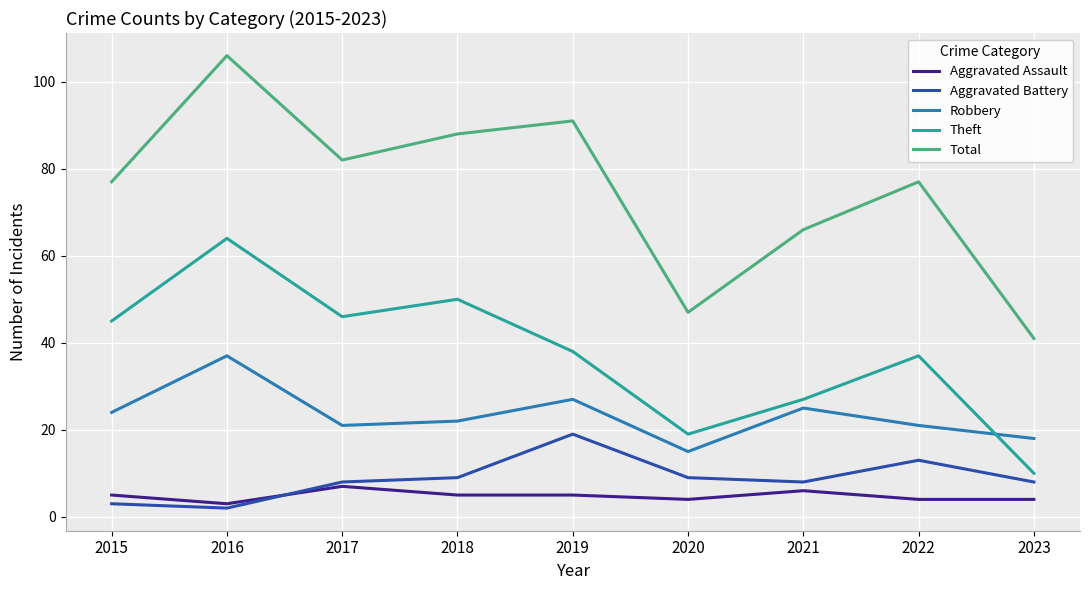

The value of Theft at 2018 is 50. True or false?

True